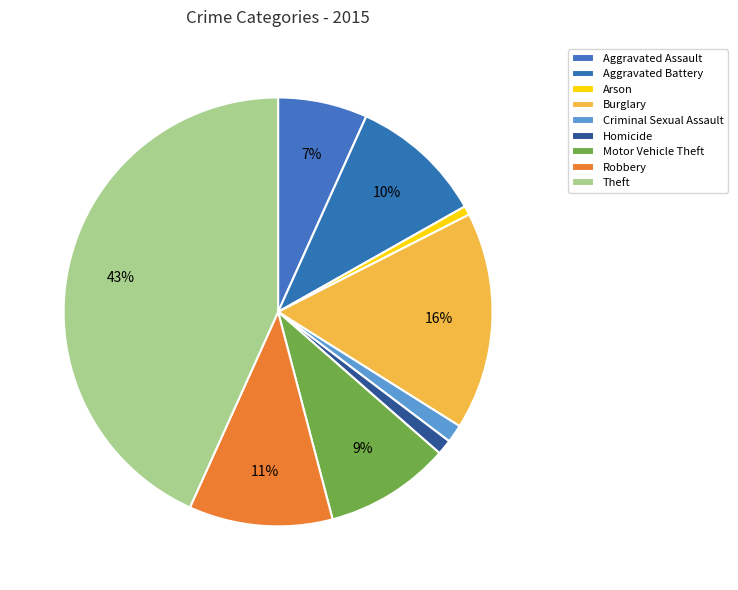

How many slices are in this pie chart?

9